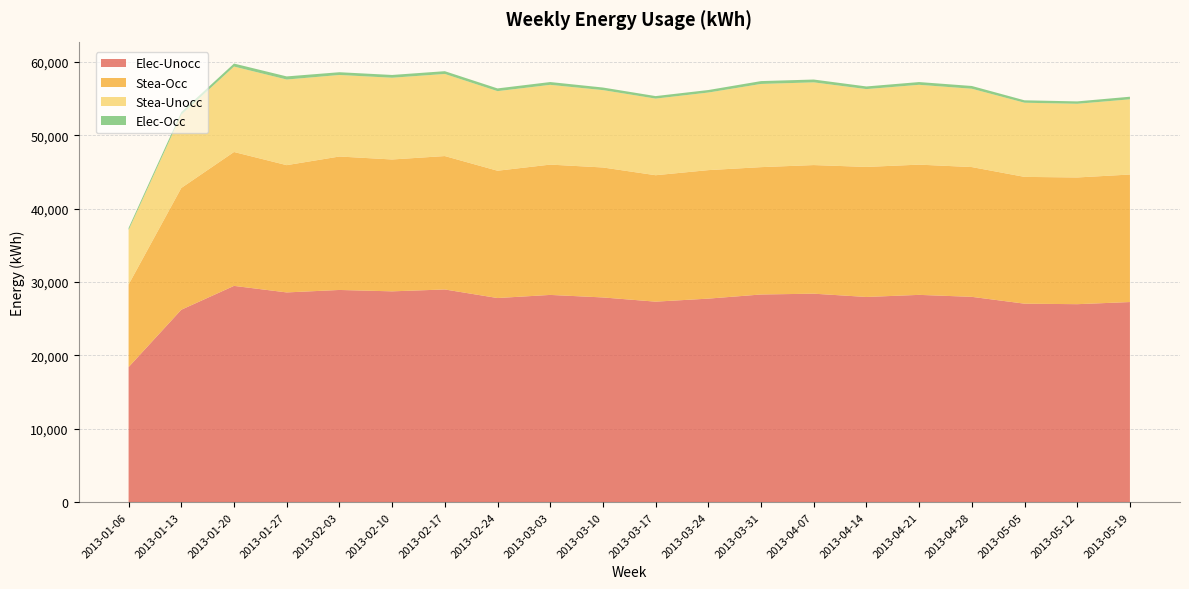

Reading left to right, list all the values displayed in this chart.

Elec-Unocc: 2013-01-06=18412.1	2013-01-13=26231.0	2013-01-20=29481.8	2013-01-27=28591.2	2013-02-03=28926.7	2013-02-10=28737.8	2013-02-17=28993.7	2013-02-24=27826.3	2013-03-03=28250.2	2013-03-10=27907.0	2013-03-17=27332.4	2013-03-24=27746.2	2013-03-31=28309.0	2013-04-07=28418.6	2013-04-14=27971.8	2013-04-21=28257.1	2013-04-28=27988.1	2013-05-05=27057.6	2013-05-12=26987.8	2013-05-19=27278.9
Stea-Occ: 2013-01-06=11252.9	2013-01-13=16595.8	2013-01-20=18249.4	2013-01-27=17347.2	2013-02-03=18189.6	2013-02-10=17973.8	2013-02-17=18184.3	2013-02-24=17351.3	2013-03-03=17763.6	2013-03-10=17715.6	2013-03-17=17233.4	2013-03-24=17514.0	2013-03-31=17359.0	2013-04-07=17531.8	2013-04-14=17725.0	2013-04-21=17752.1	2013-04-28=17689.2	2013-05-05=17281.7	2013-05-12=17271.8	2013-05-19=17381.8
Stea-Unocc: 2013-01-06=7435.4	2013-01-13=9991.9	2013-01-20=11644.6	2013-01-27=11670.5	2013-02-03=11113.7	2013-02-10=11142.7	2013-02-17=11189.8	2013-02-24=10848.2	2013-03-03=10870.3	2013-03-10=10544.6	2013-03-17=10443.1	2013-03-24=10575.4	2013-03-31=11339.5	2013-04-07=11273.3	2013-04-14=10608.5	2013-04-21=10880.6	2013-04-28=10676.4	2013-05-05=10107.4	2013-05-12=10043.3	2013-05-19=10251.6
Elec-Occ: 2013-01-06=276.2	2013-01-13=356.6	2013-01-20=412.1	2013-01-27=426.5	2013-02-03=376.6	2013-02-10=378.7	2013-02-17=380.4	2013-02-24=373.2	2013-03-03=383.8	2013-03-10=353.3	2013-03-17=344.2	2013-03-24=343.2	2013-03-31=389.5	2013-04-07=386.4	2013-04-14=361.7	2013-04-21=375.6	2013-04-28=377.5	2013-05-05=331.4	2013-05-12=327.4	2013-05-19=354.5